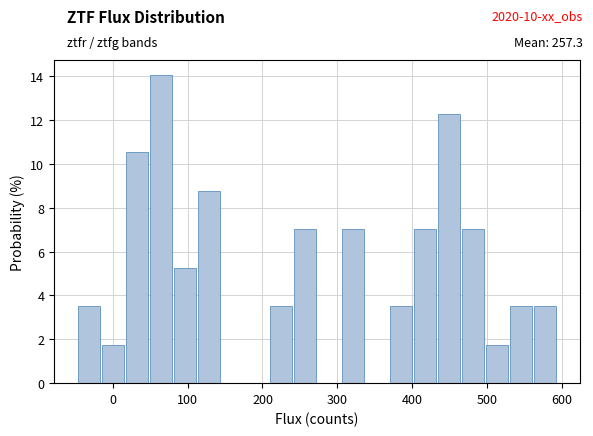

Read against the x-axis, roughly where is the centre of the tallest bar?

60